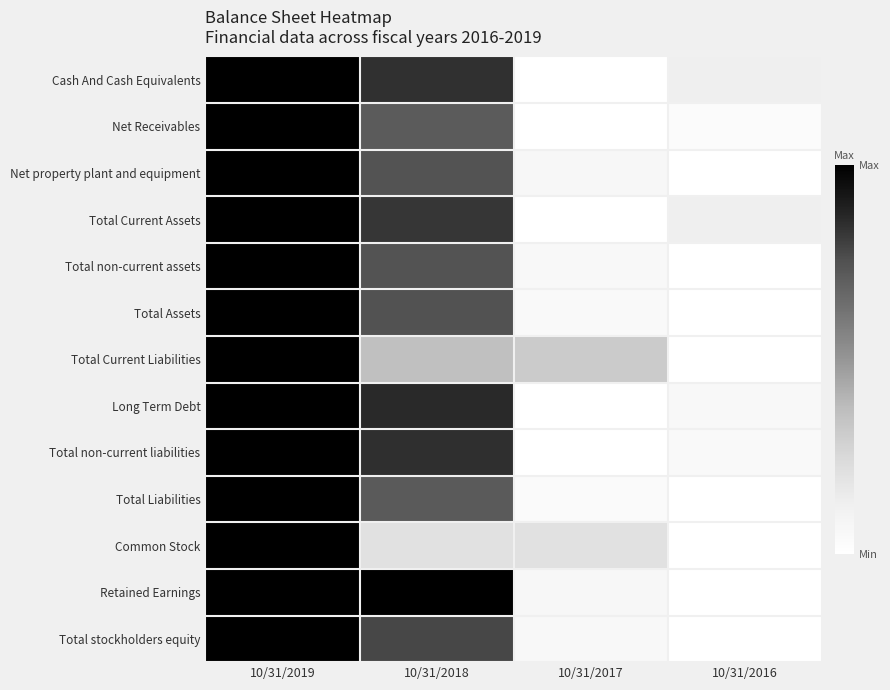

Which has a higher value, 10/31/2018 or 10/31/2019?

10/31/2019